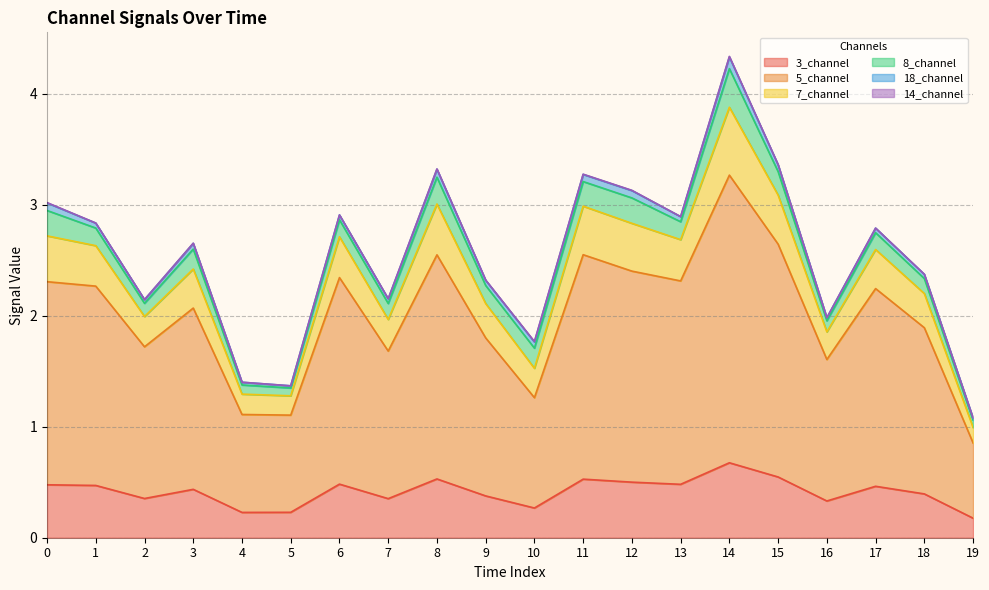

True or false: 5_channel and 7_channel cross at least once.

False